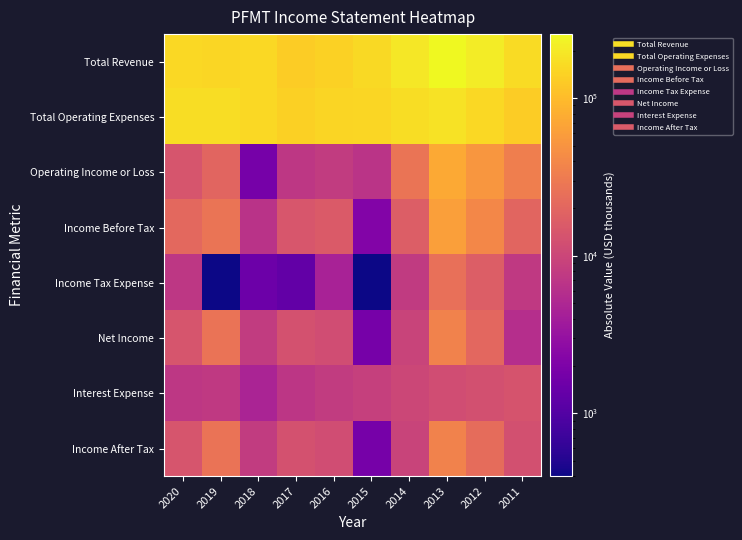

At 2015, list the series in order from largest to smallest.

Total Revenue, Total Operating Expenses, Interest Expense, Operating Income or Loss, Income Before Tax, Net Income, Income After Tax, Income Tax Expense